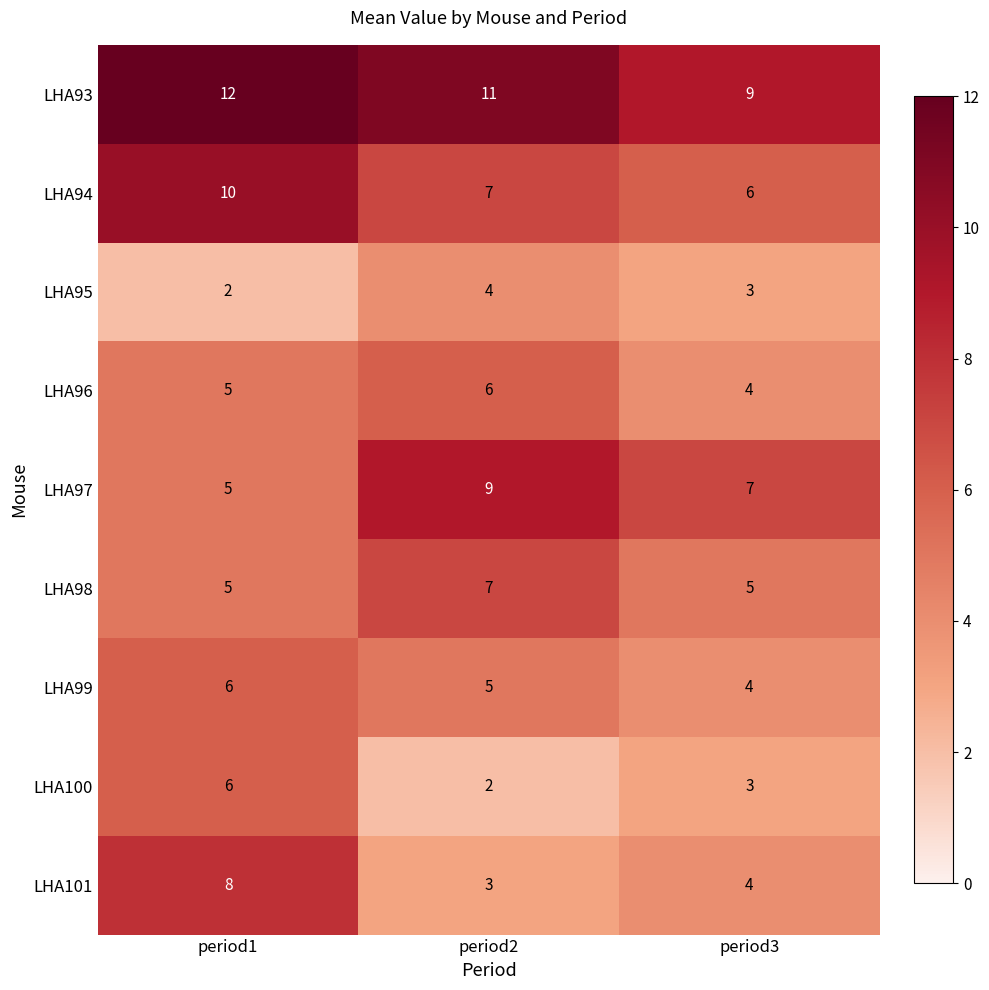

Reading left to right, what are all the values shown in this chart?

LHA93: period1=12	period2=11	period3=9
LHA94: period1=10	period2=7	period3=6
LHA95: period1=2	period2=4	period3=3
LHA96: period1=5	period2=6	period3=4
LHA97: period1=5	period2=9	period3=7
LHA98: period1=5	period2=7	period3=5
LHA99: period1=6	period2=5	period3=4
LHA100: period1=6	period2=2	period3=3
LHA101: period1=8	period2=3	period3=4